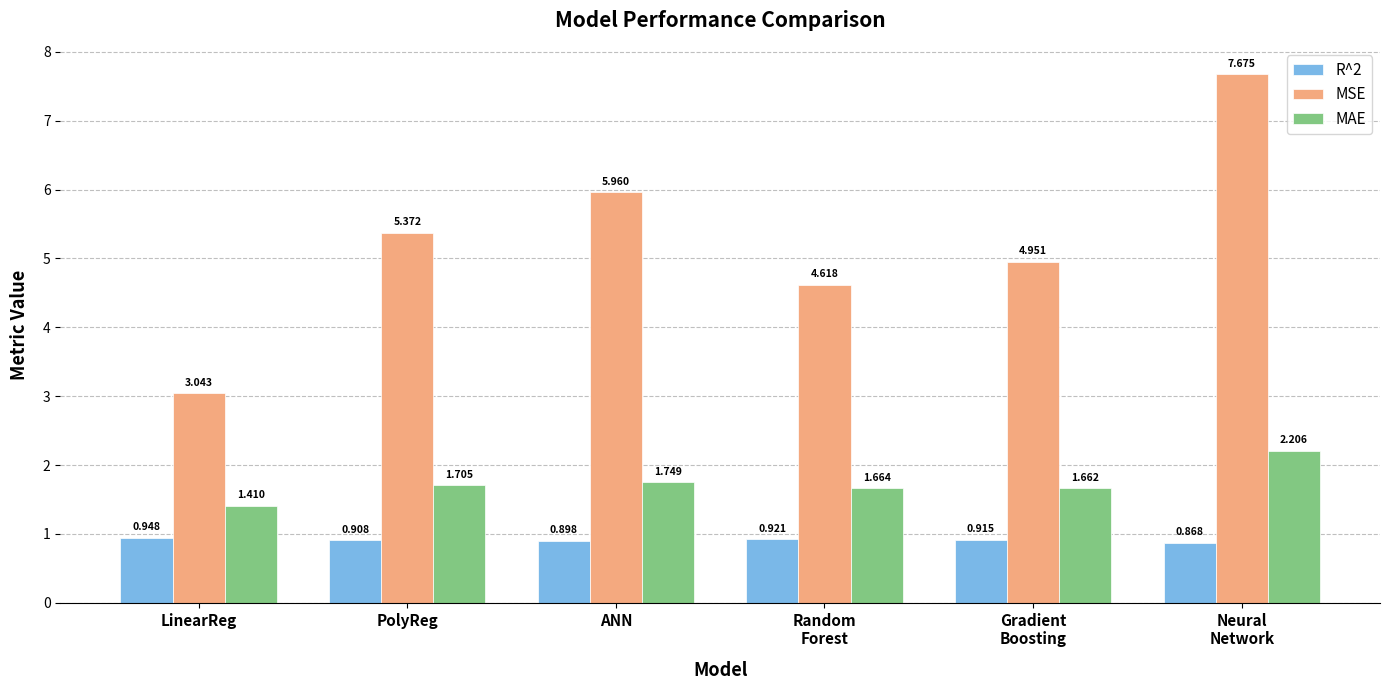

How many bars are there in total?

18